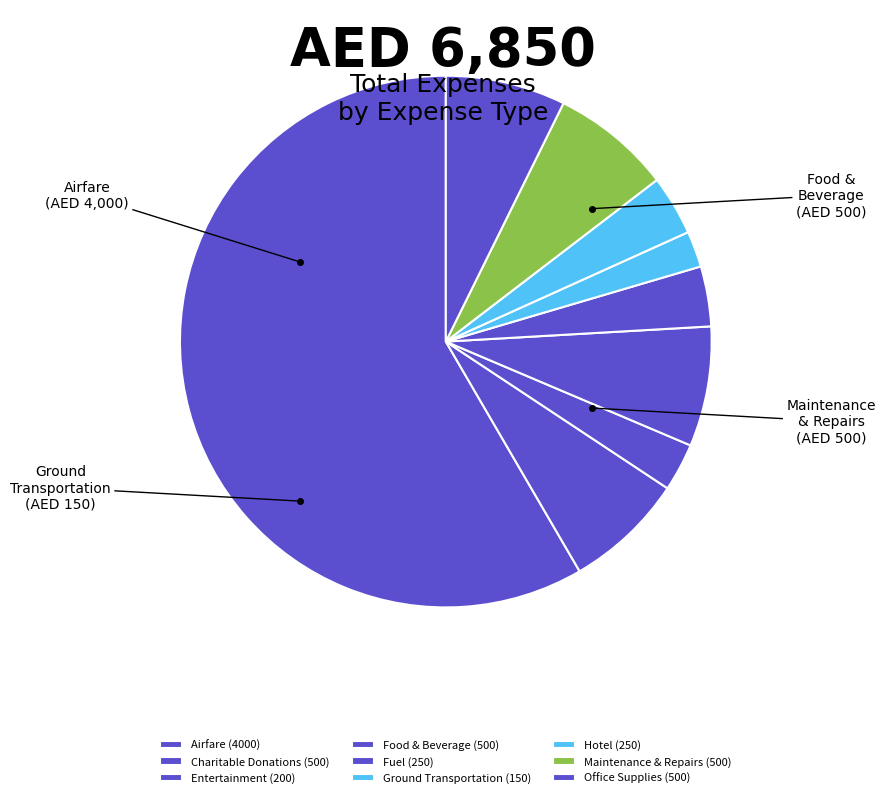

How many segments does this pie chart have?

9